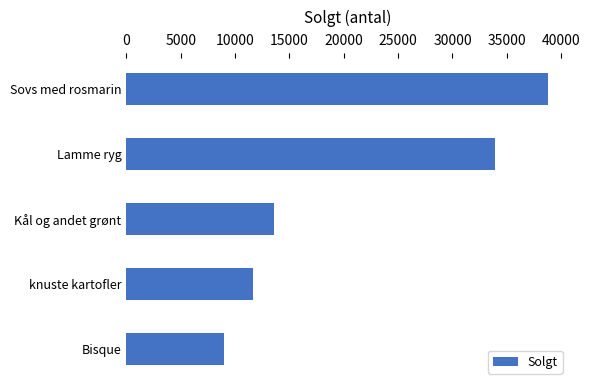

What is the average value?

21384